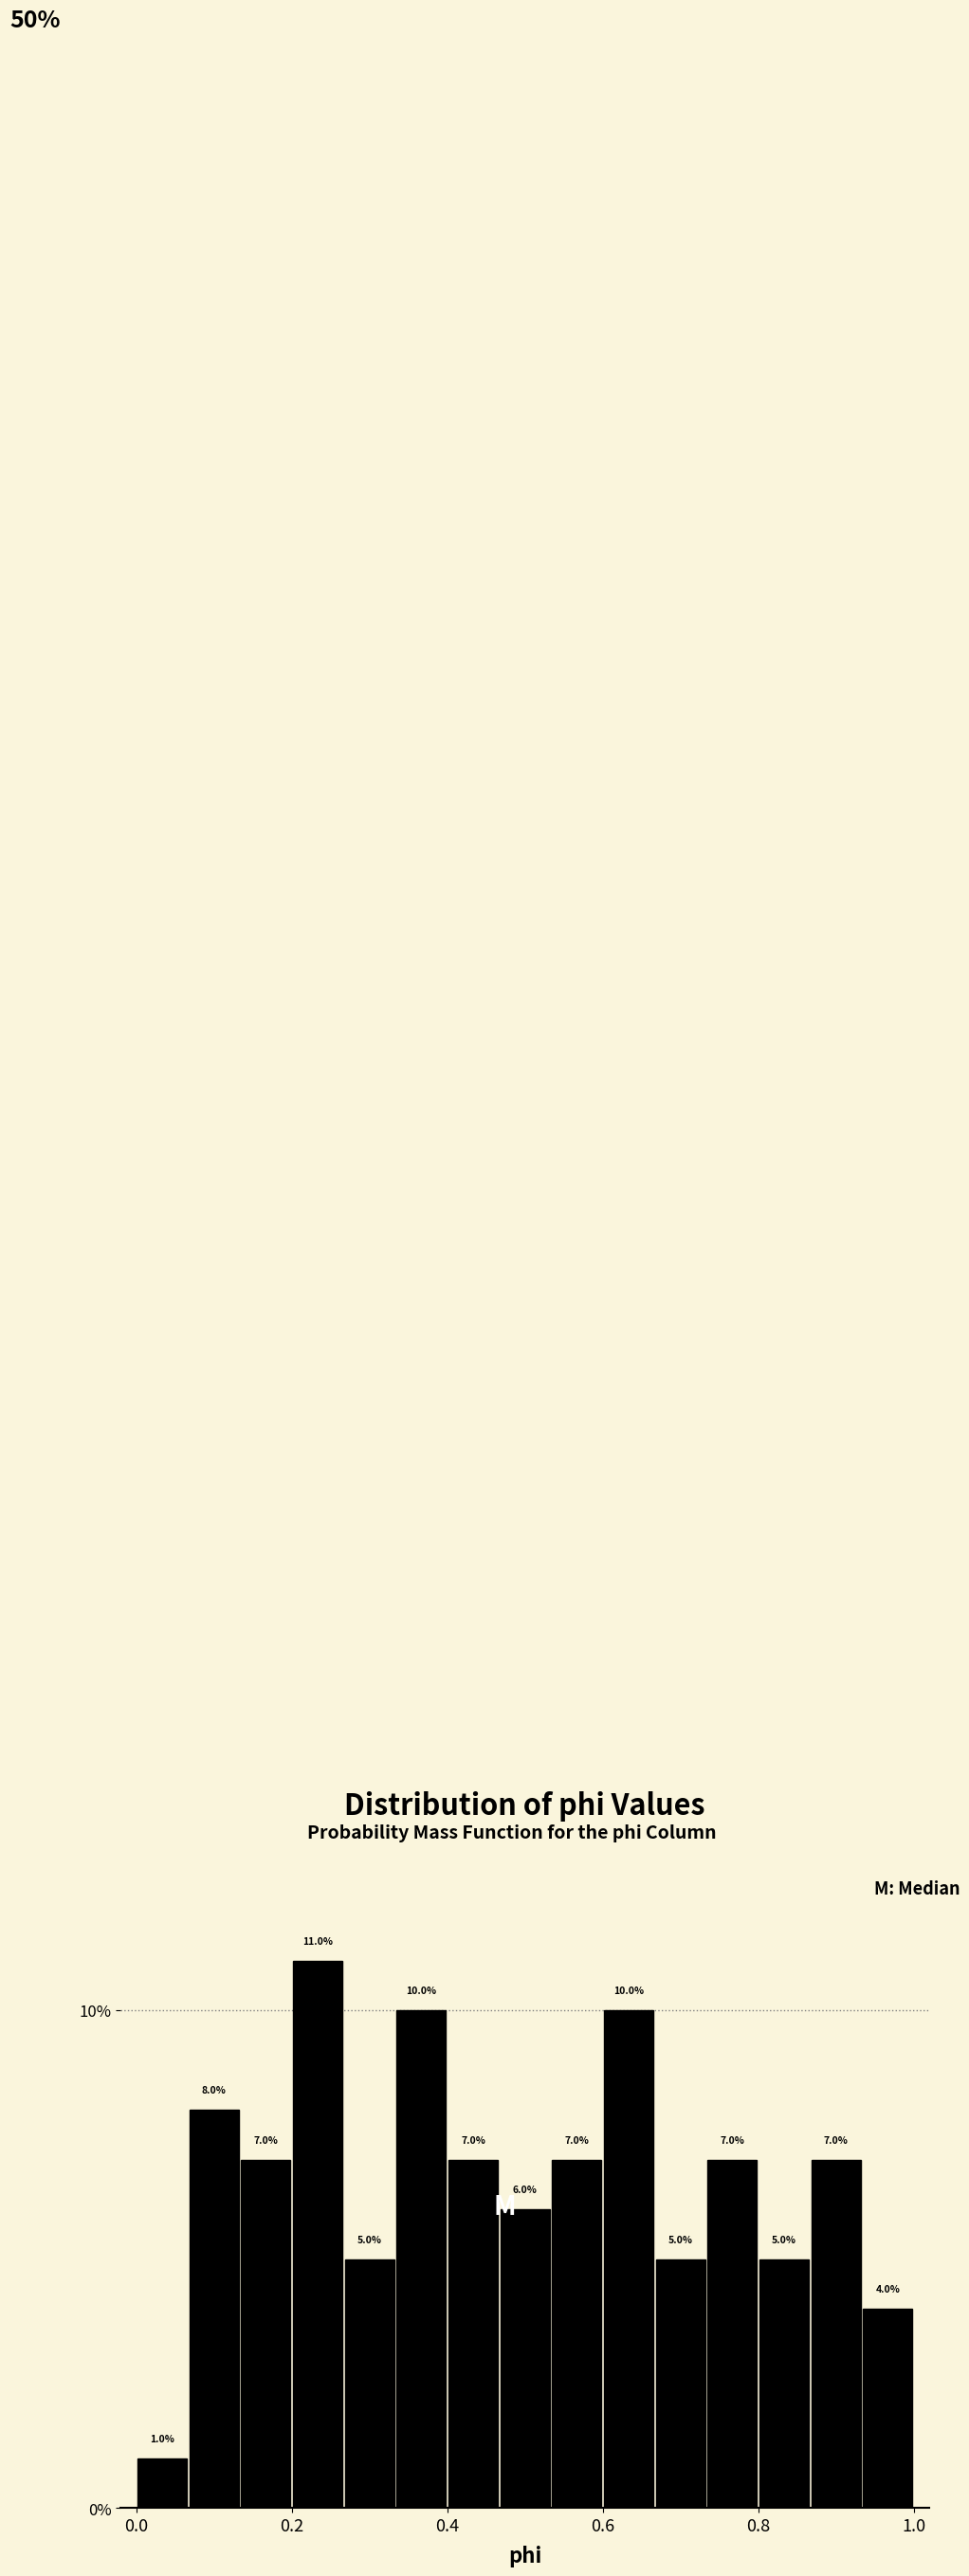

Around what value on the x-axis is the tallest bar? Give the approximate position of its centre, as read against the axis.

0.24